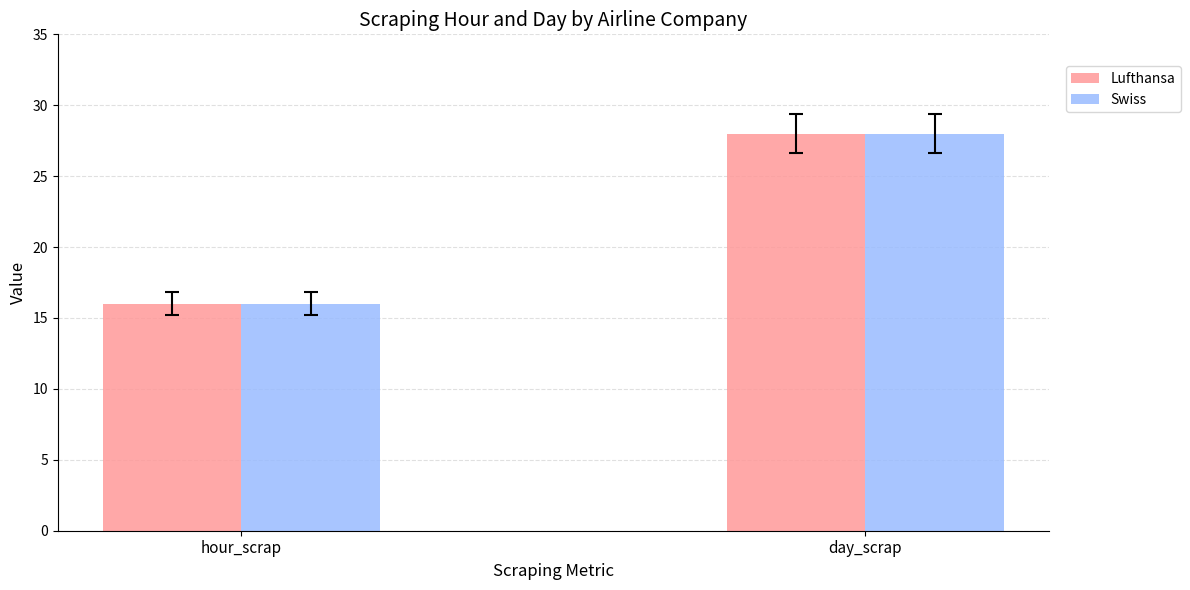

What is the label of the 1st bar from the right?

day_scrap